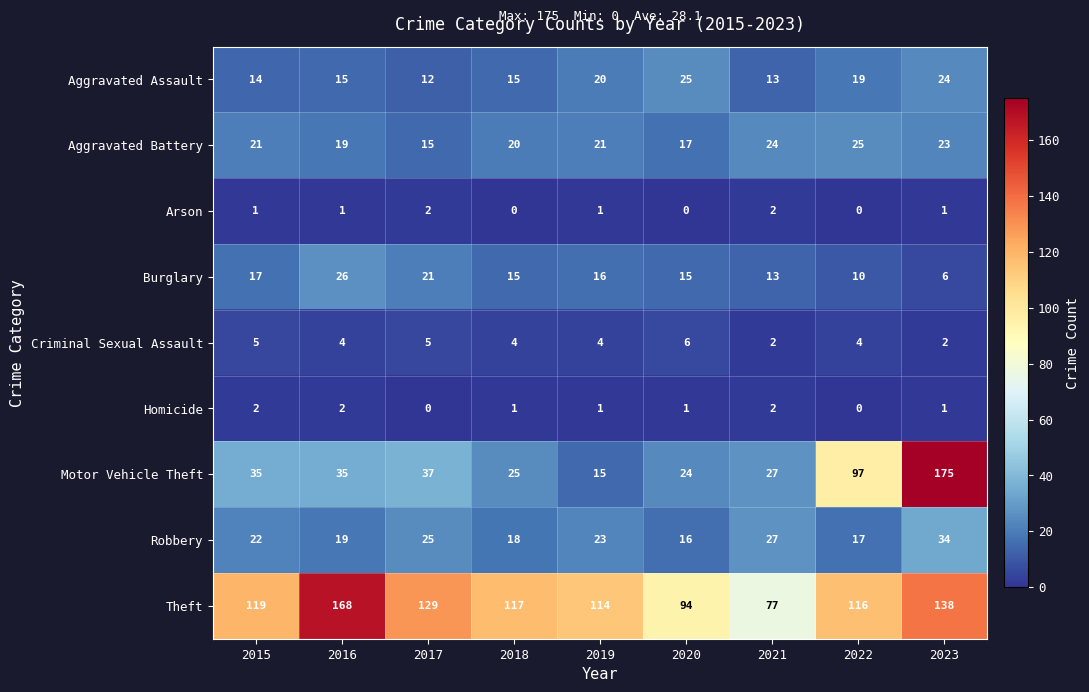

The value of Arson at 2019 is 1. True or false?

True